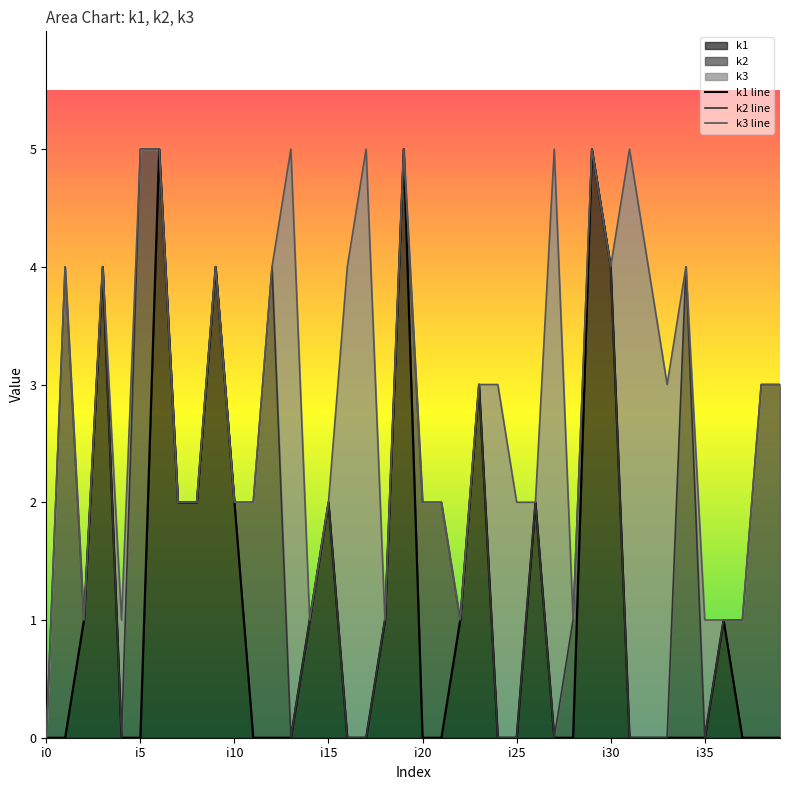

Which series has the largest total across all categories?

k1